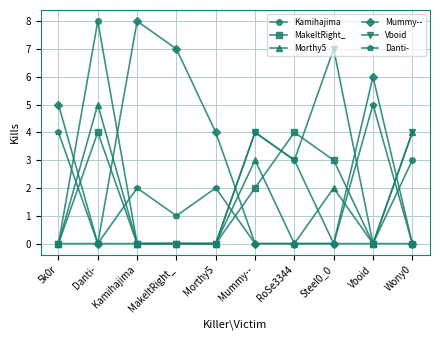

True or false: Morthy5 has more than 2 interior local peaks.

True